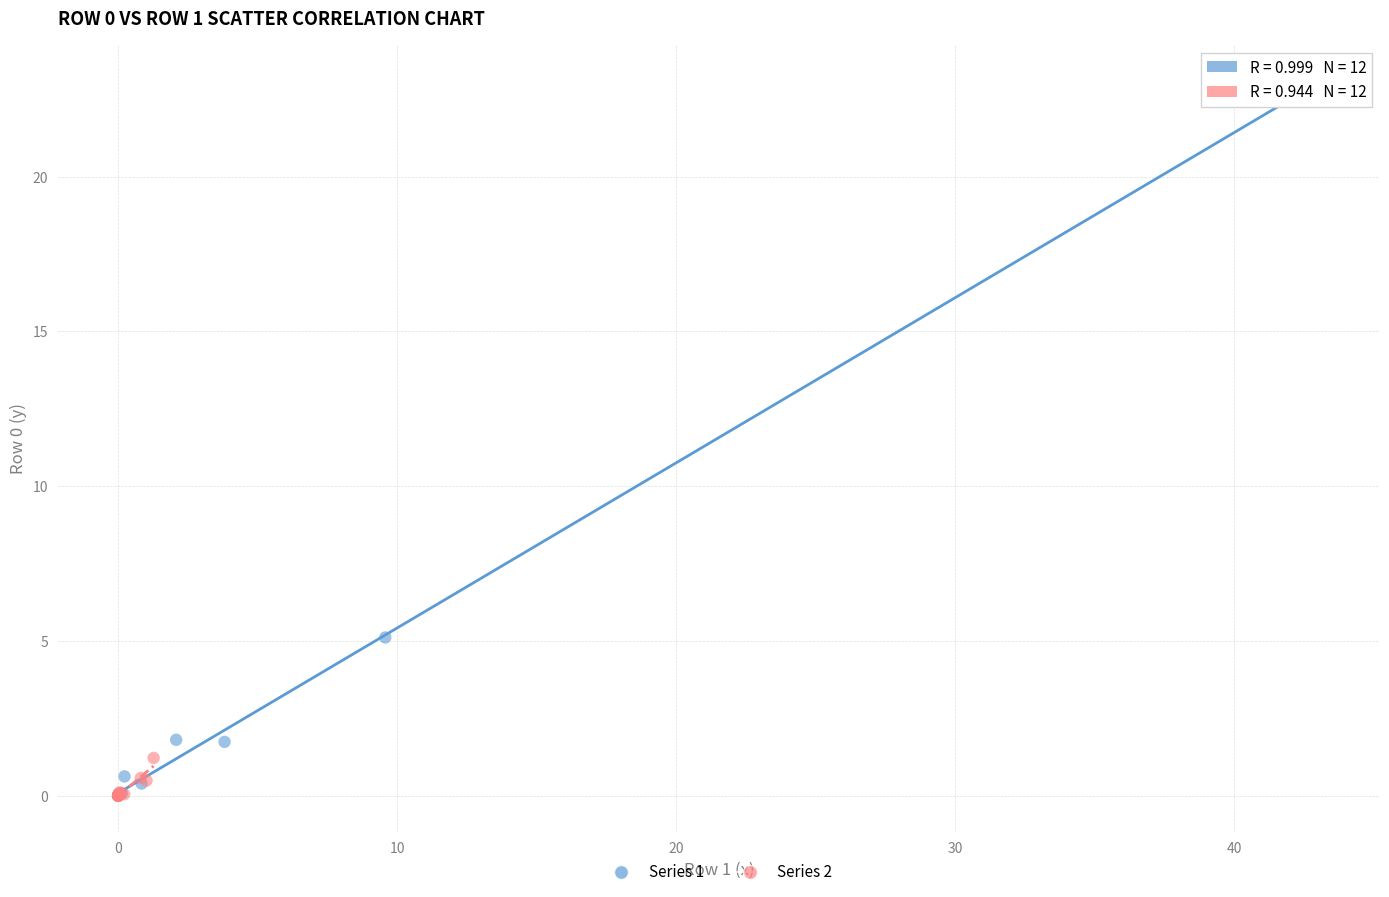

What are all the series names shown in the legend?

Series 1, Series 2